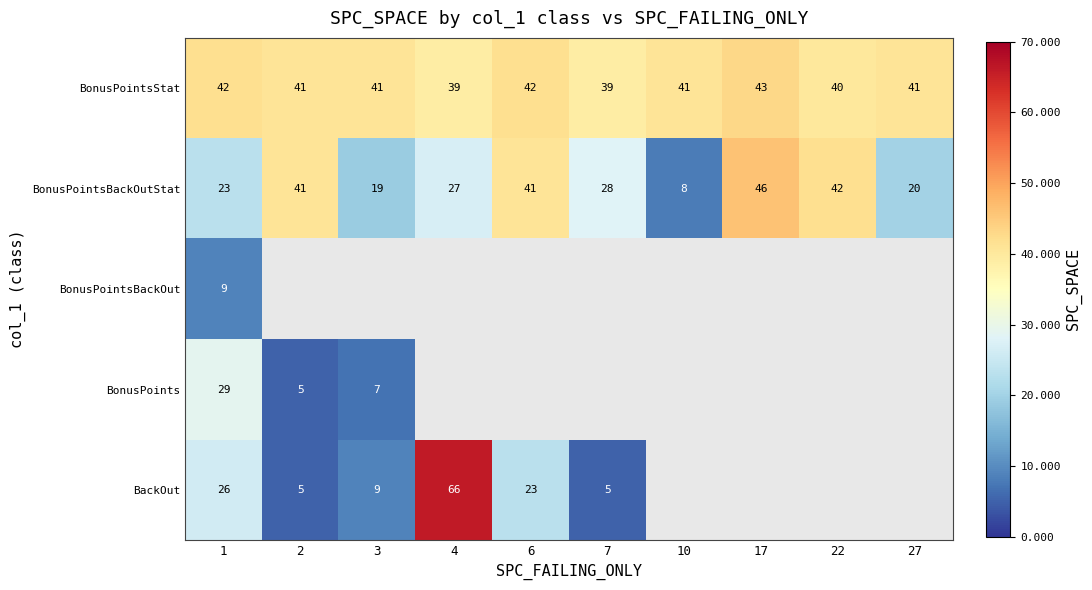

True or false: BonusPointsBackOutStat has a value of 14 at 2.

False